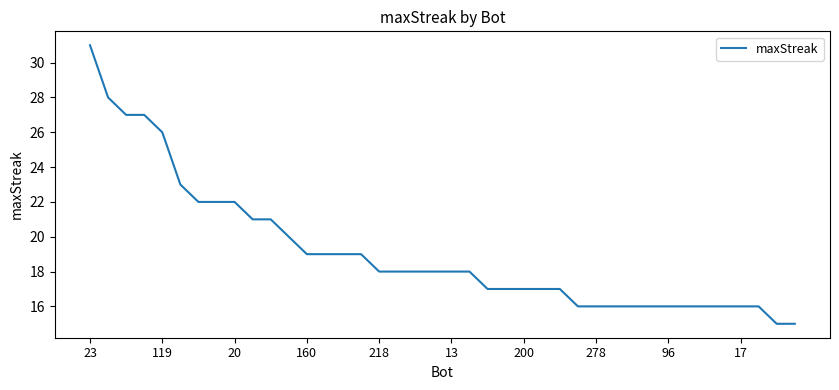

How many lines are shown in the chart?

1